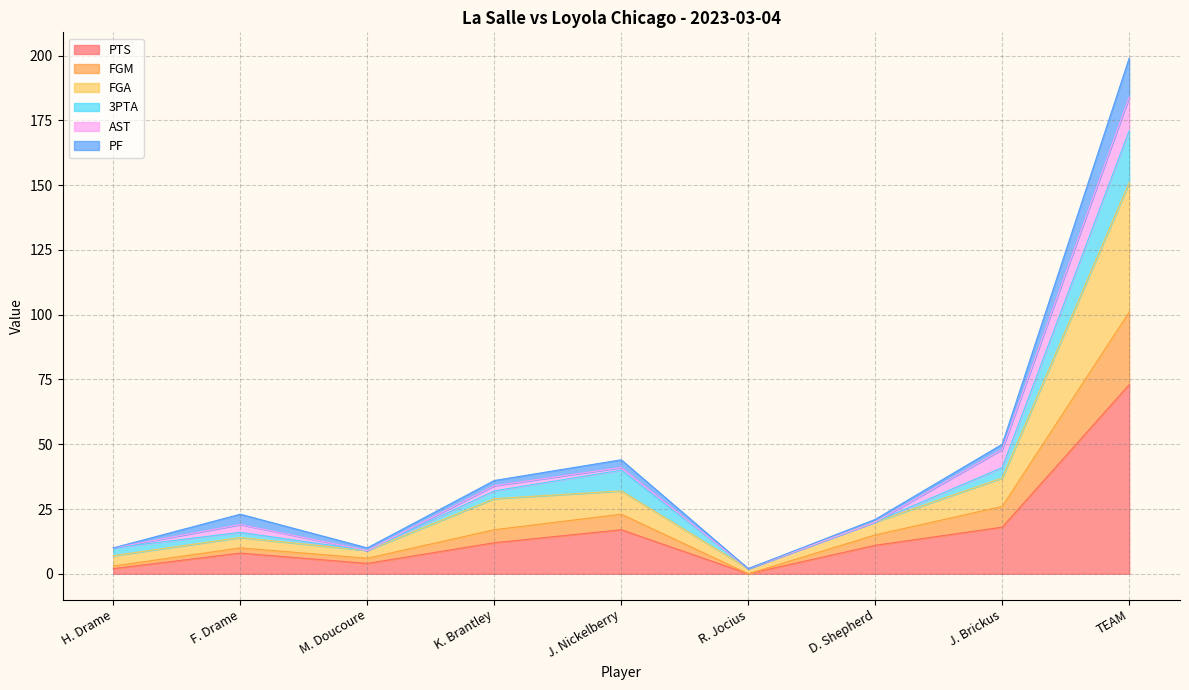

The value of PTS at D. Shepherd is 11. True or false?

True